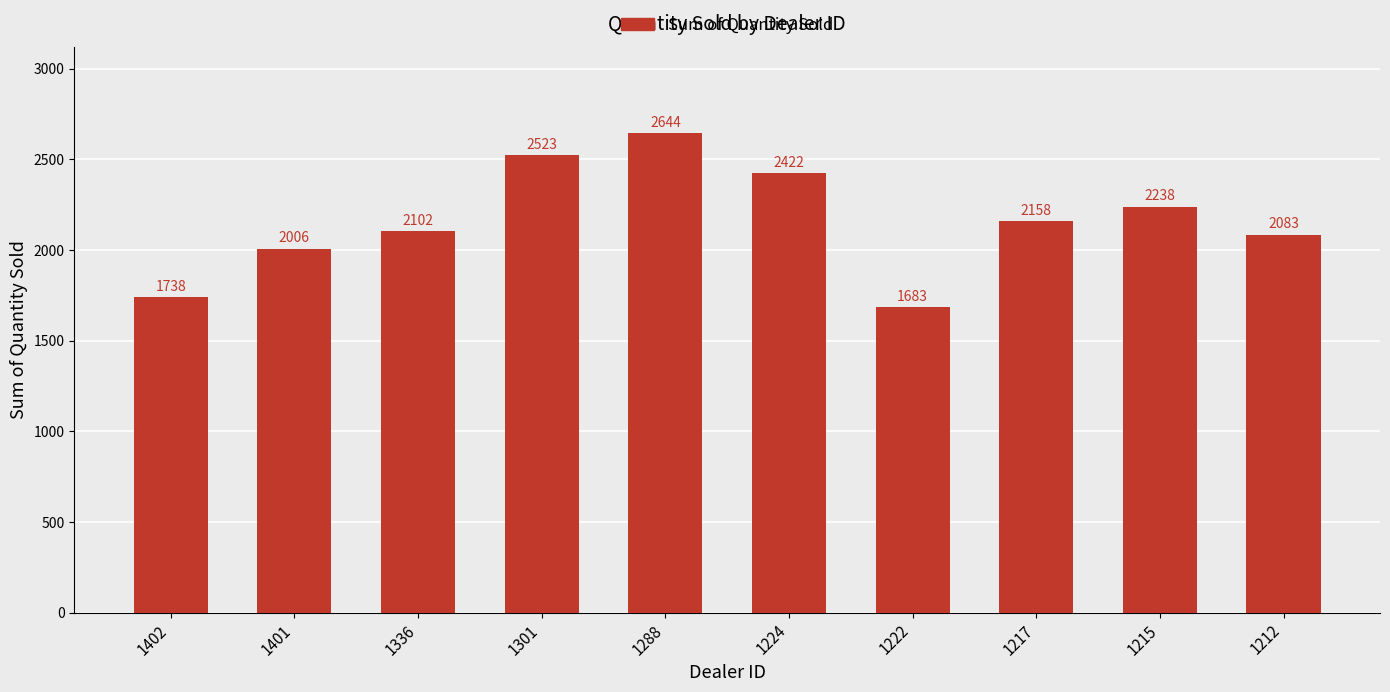

Reading left to right, extract all data points from this chart.

1402=1738	1401=2006	1336=2102	1301=2523	1288=2644	1224=2422	1222=1683	1217=2158	1215=2238	1212=2083